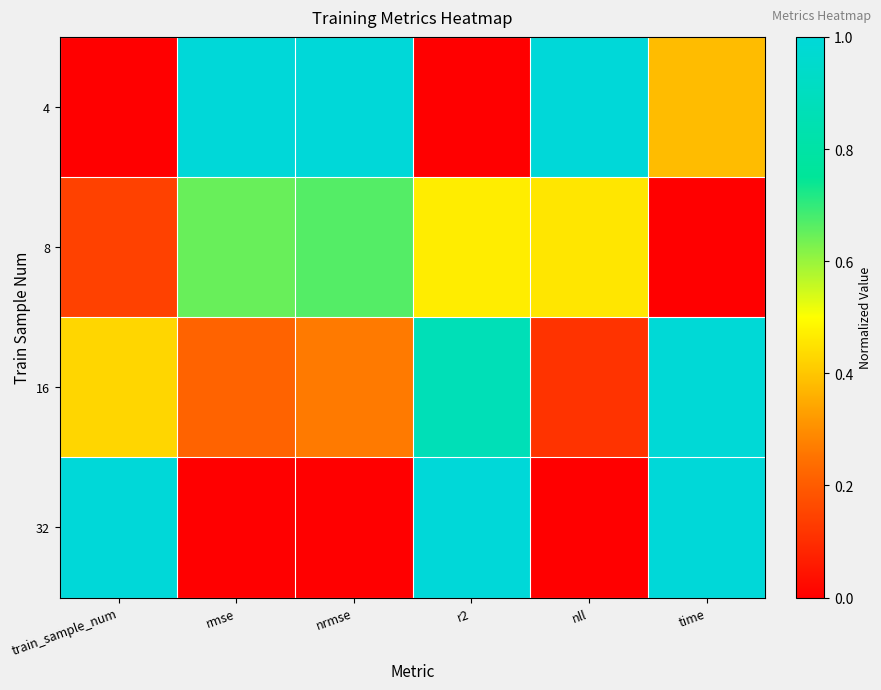

What is the difference between the highest and lowest values at rmse?

1.0